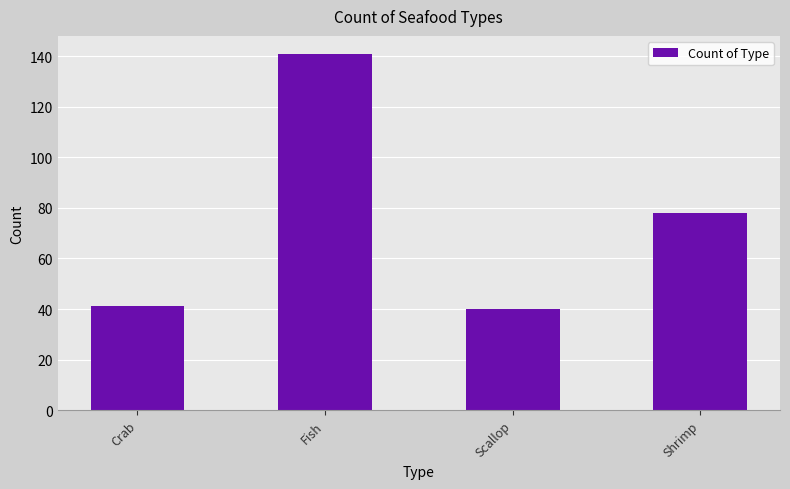

What is the sum of all values?

300